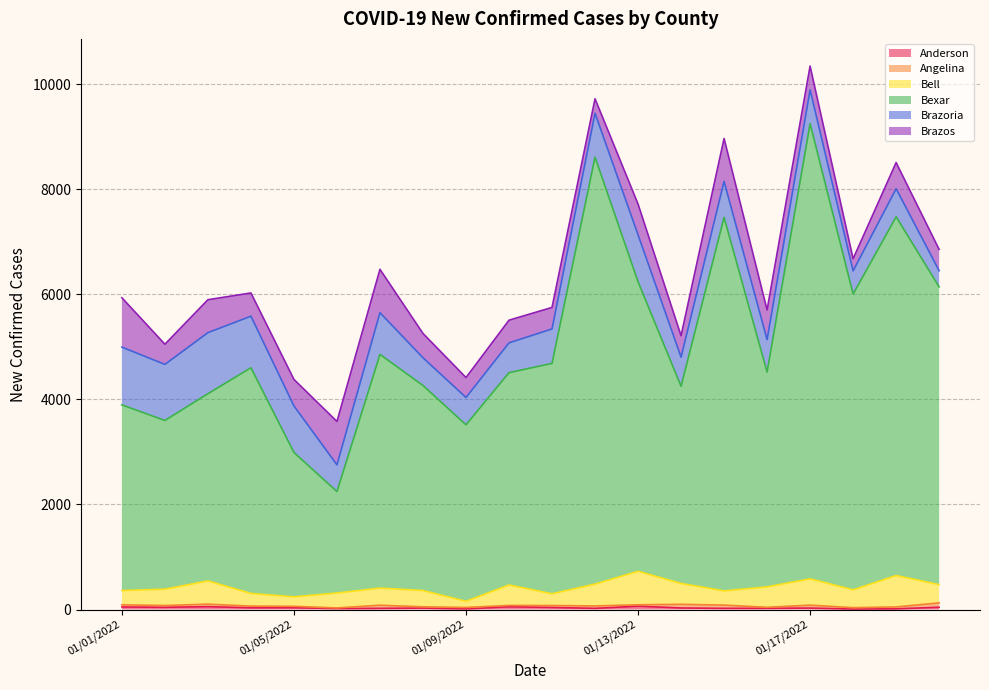

True or false: Bell and Bexar cross at least once.

False